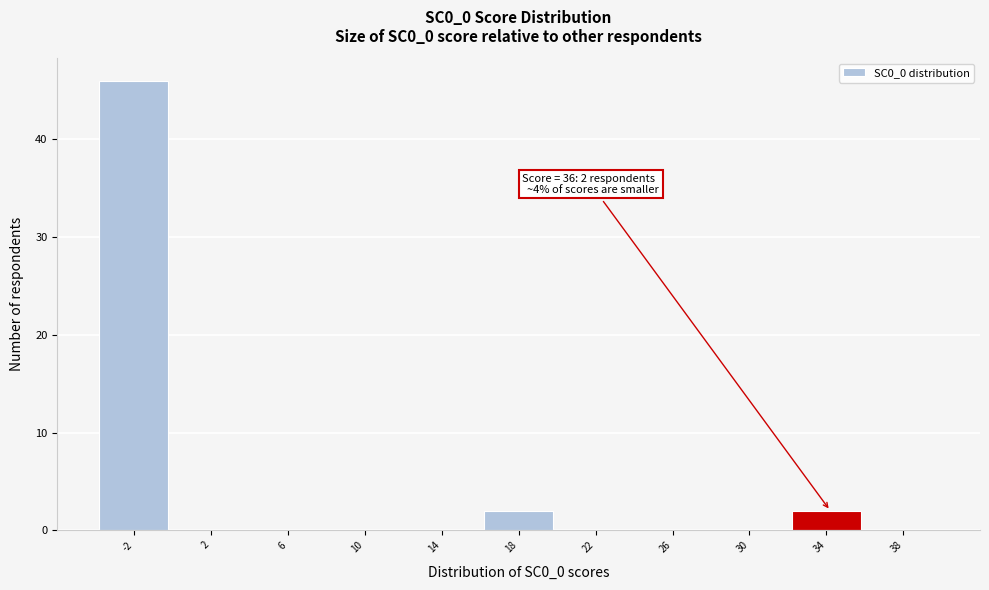

Reading right to left, extract all data points from this chart.

38=0	34=2	30=0	26=0	22=0	18=2	14=0	10=0	6=0	2=0	-2=46